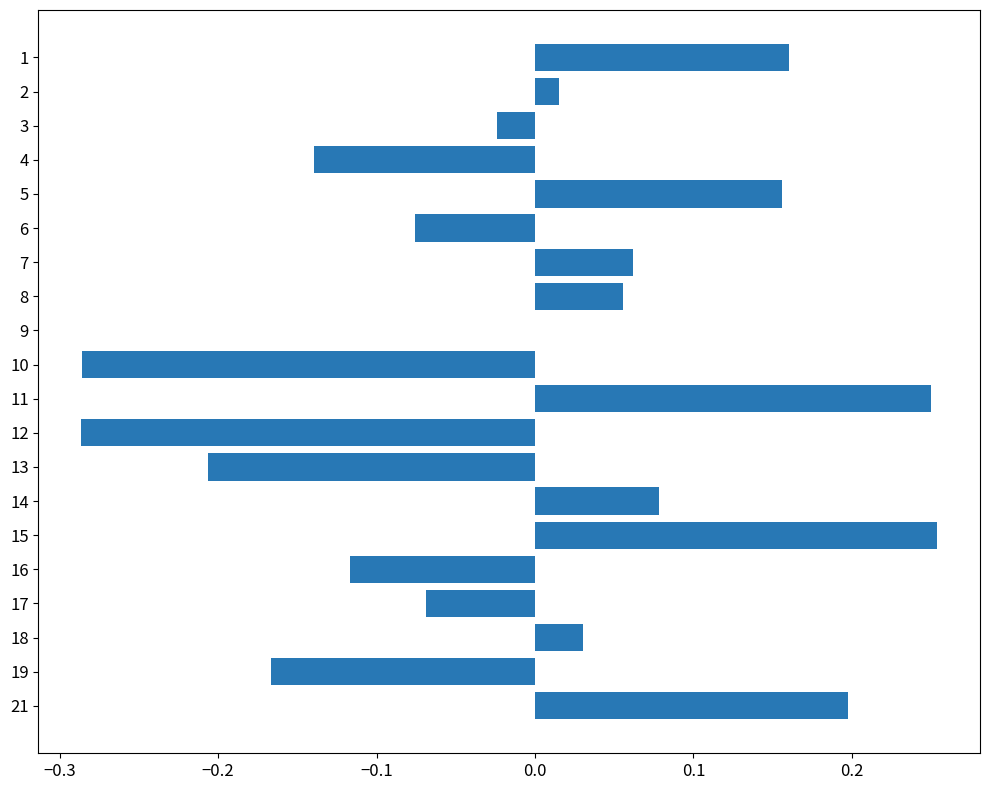

The chart shows a value of -0.0 at 3. True or false?

True